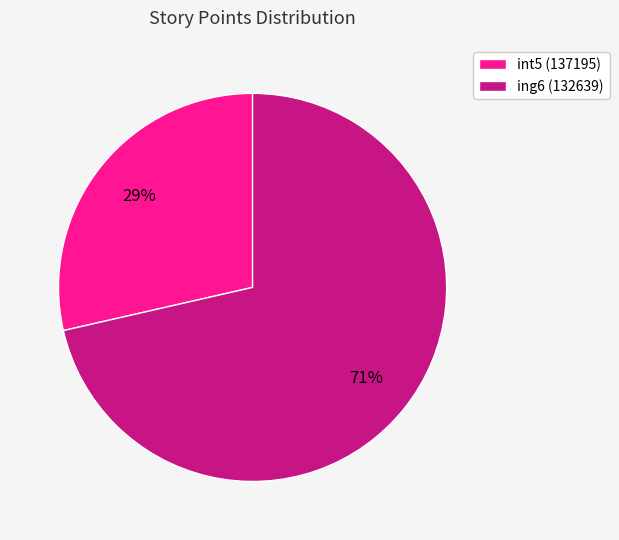

Combined, do int5 (137195) and ing6 (132639) account for over 50%?

Yes